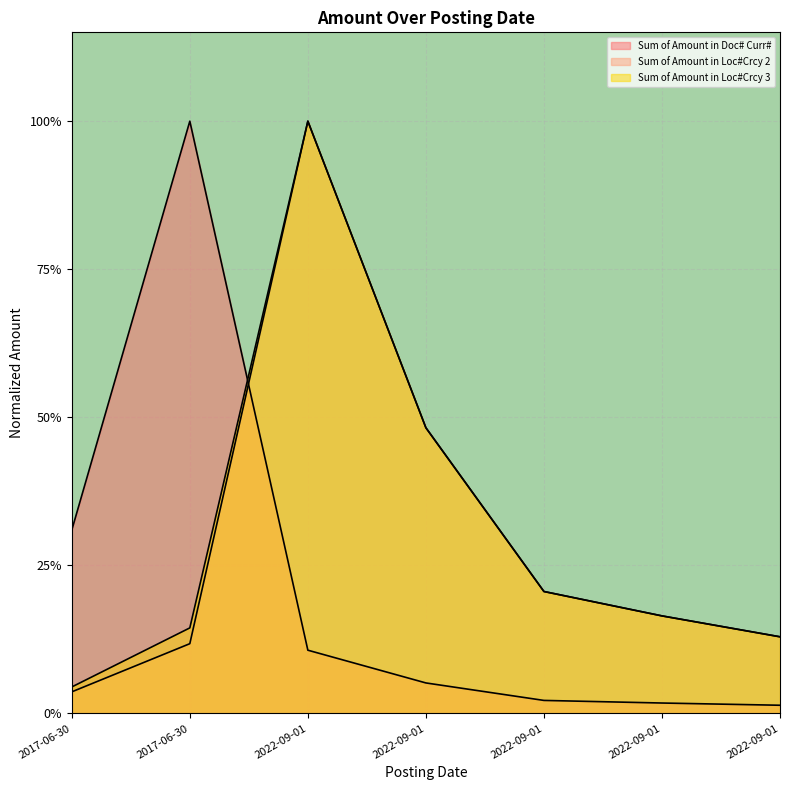

Does the chart display data point markers on the line(s)?

No